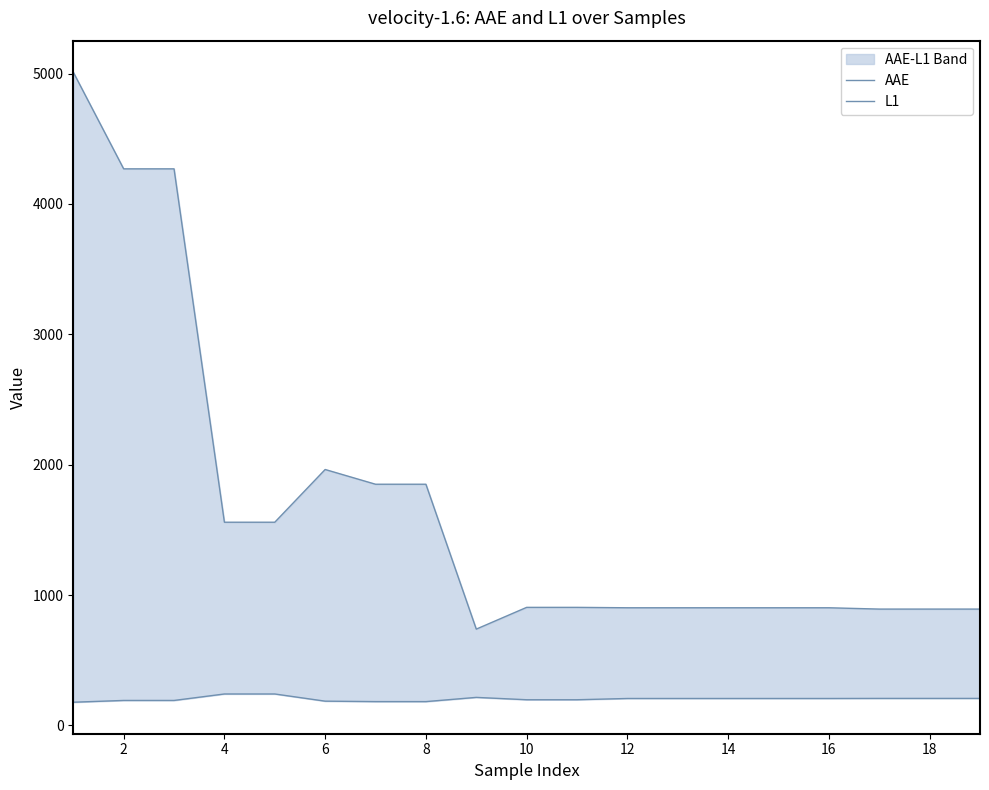

What is the value of the L1 point at the 8th from the left?

183.1